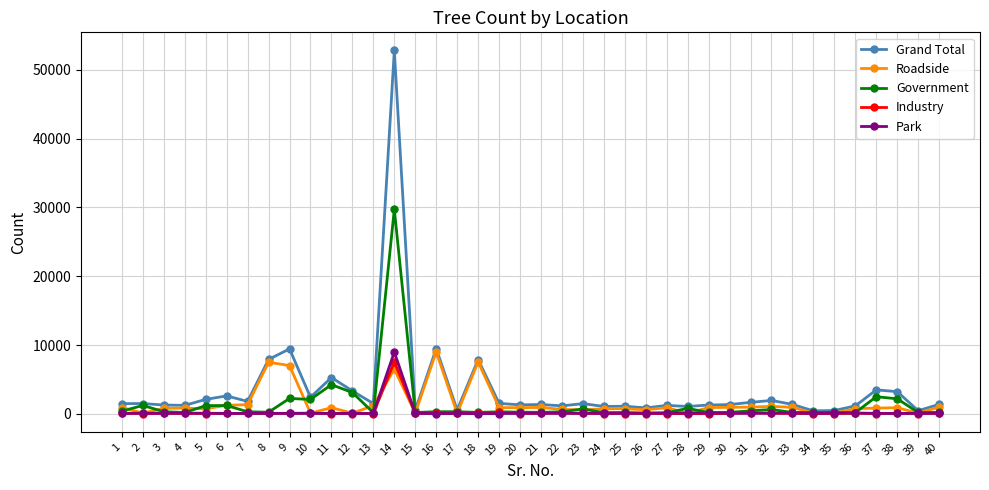

What are all the series names shown in the legend?

Grand Total, Roadside, Government, Industry, Park